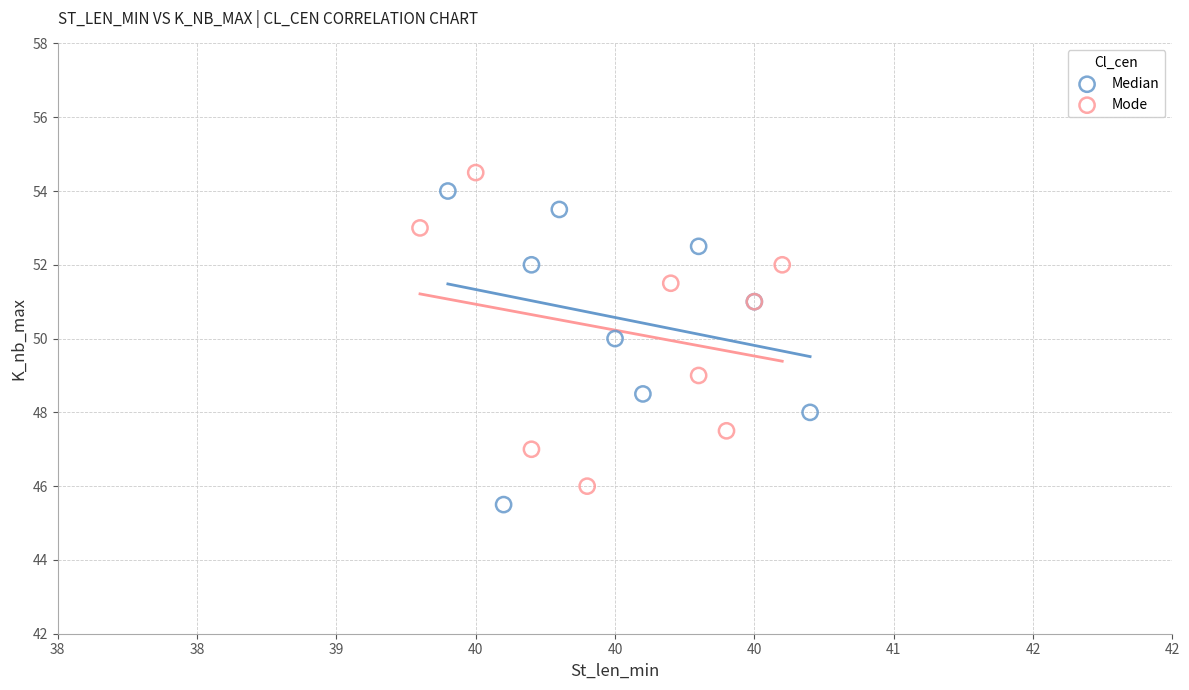

What are all the series names shown in the legend?

Median, Mode